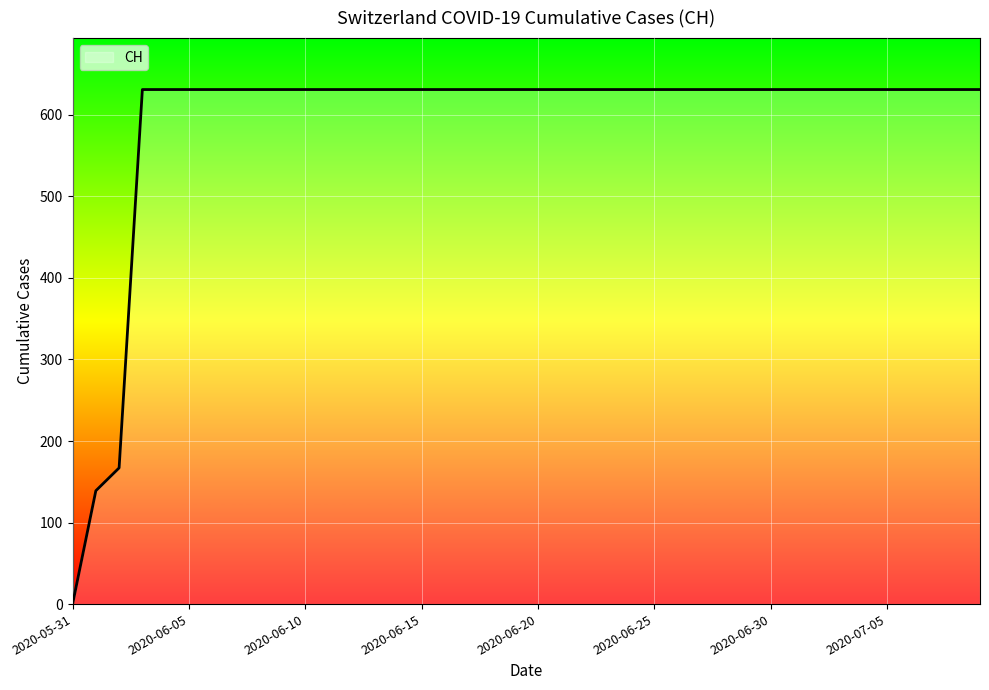

What is the maximum value shown in the chart?

631